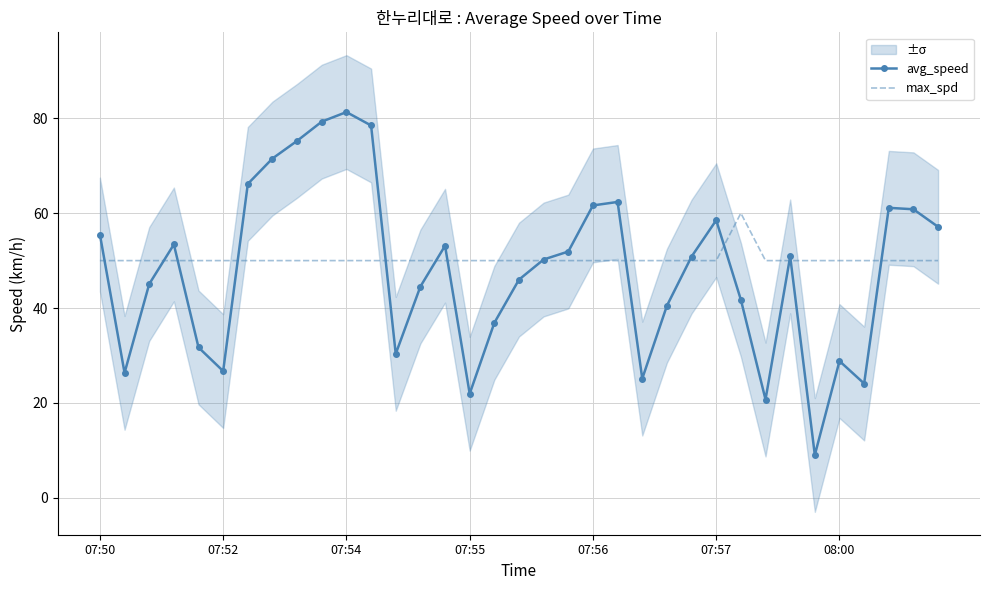

The max_spd series shows 50.0 at 07:55. True or false?

True